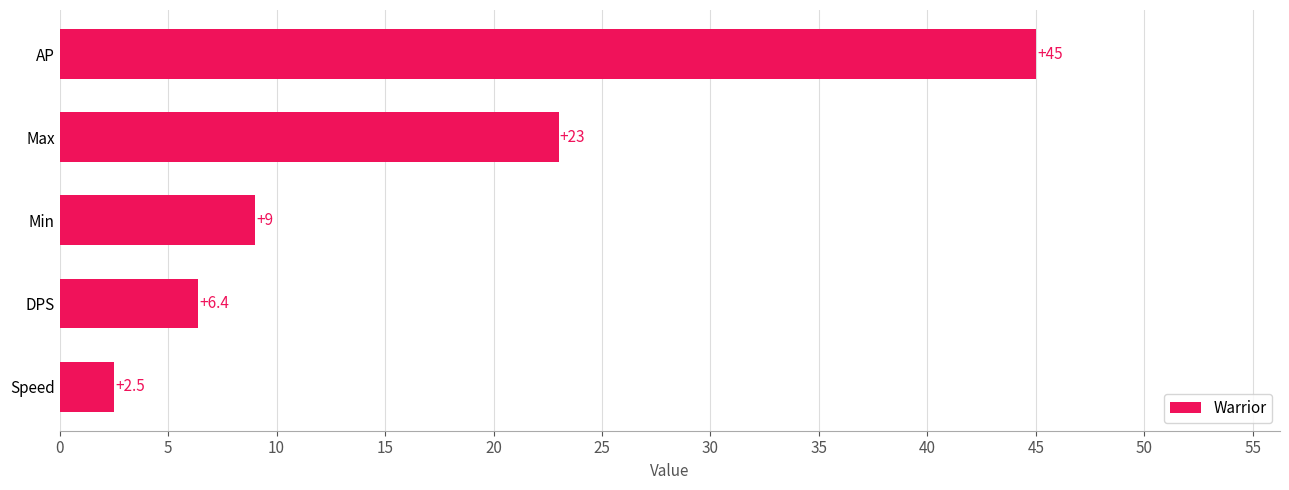

Between Min and AP, which is larger?

AP